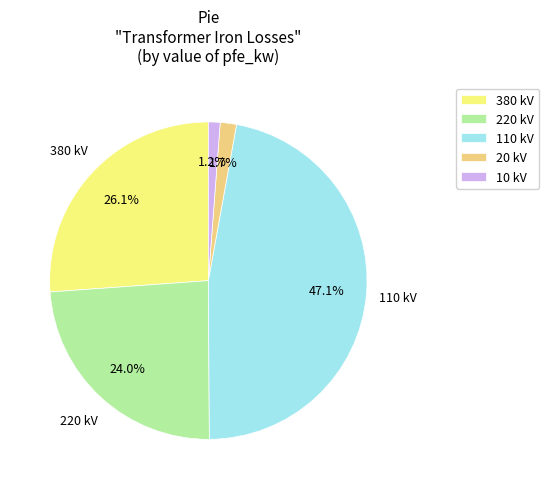

What percentage is NOT represented by 110 kV?

52.9%